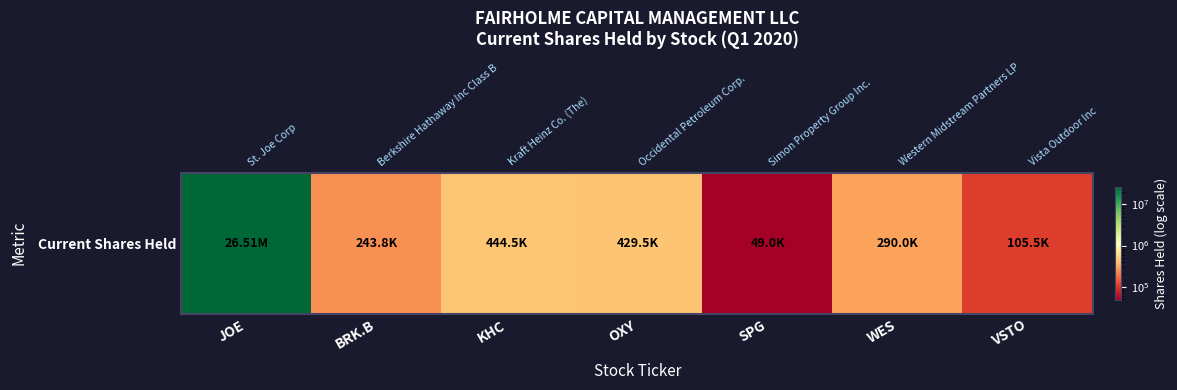

Read the value at BRK.B, to the nearest 100.

243800